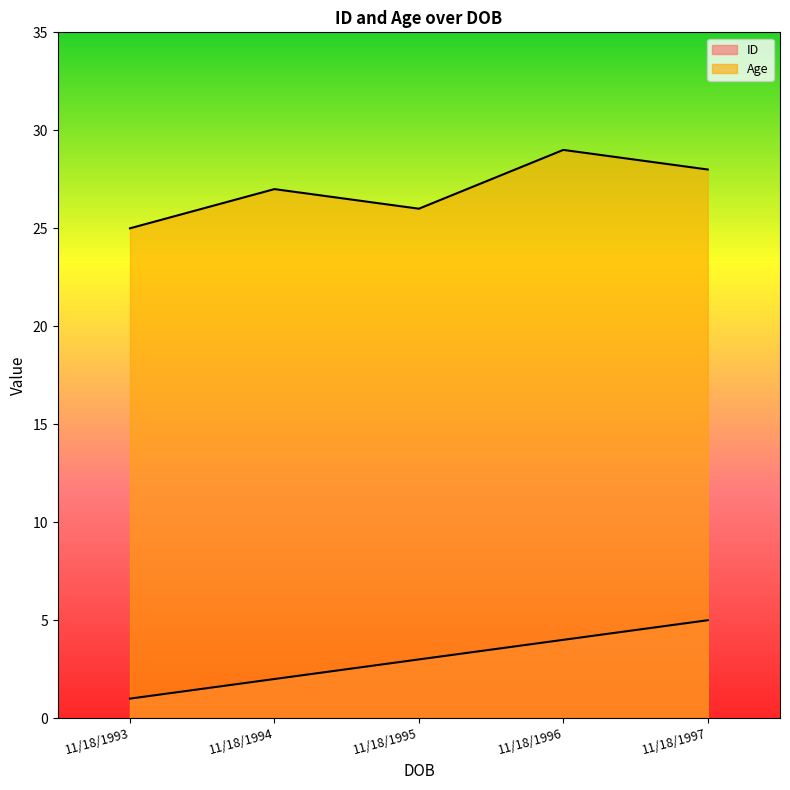

The value of Age at 11/18/1993 is 25. True or false?

True